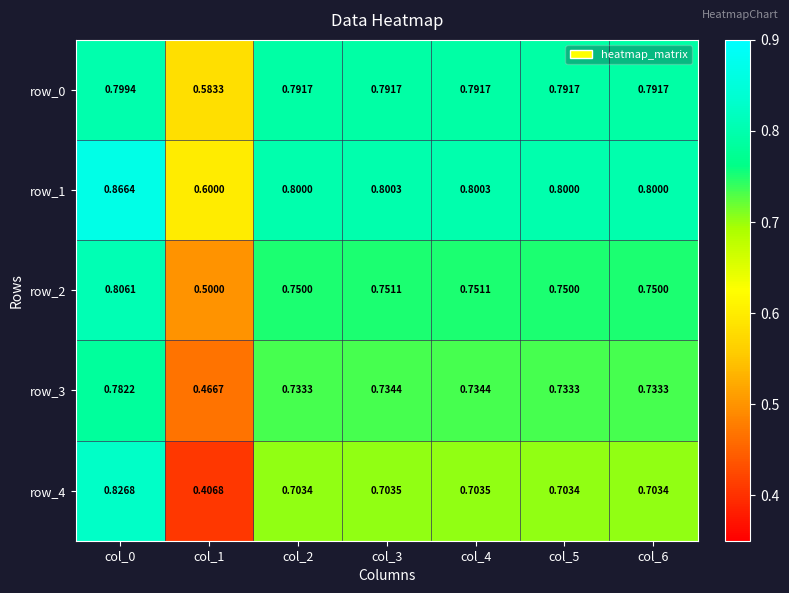

True or false: row_0 has a value of 0.8 at col_3.

True